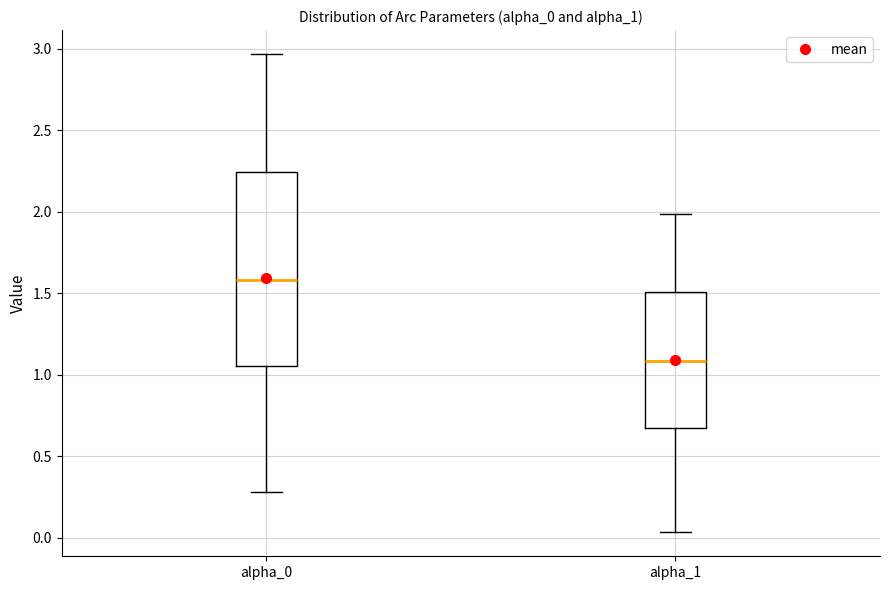

Comparing the boxes themselves (not the whiskers), which one is the tallest?

alpha_0